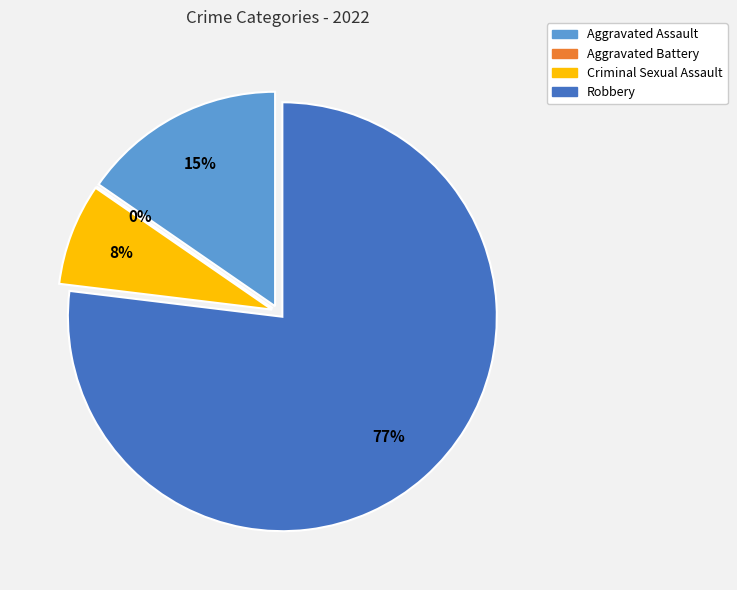

How many segments does this pie chart have?

4